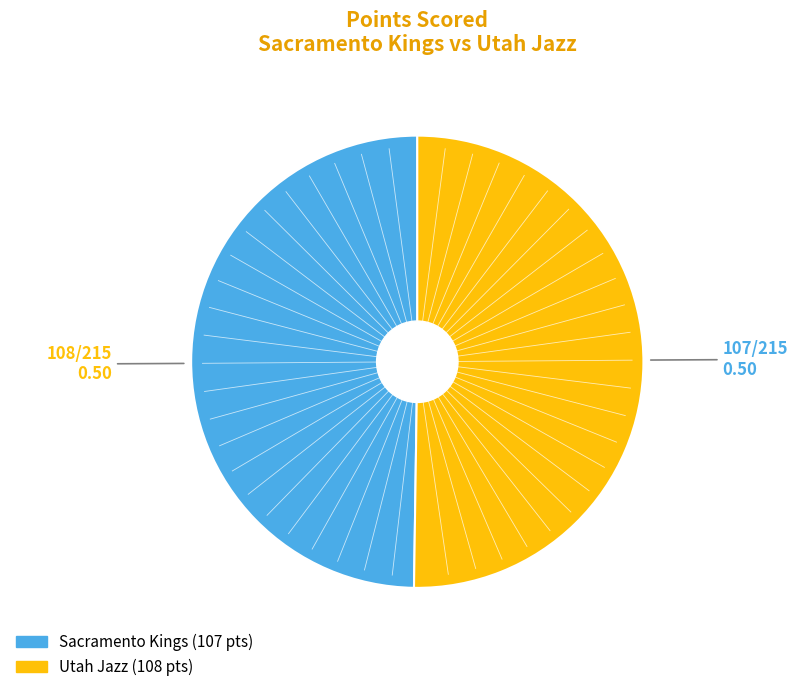

Do Sacramento Kings and Utah Jazz together represent more than half of the pie?

Yes